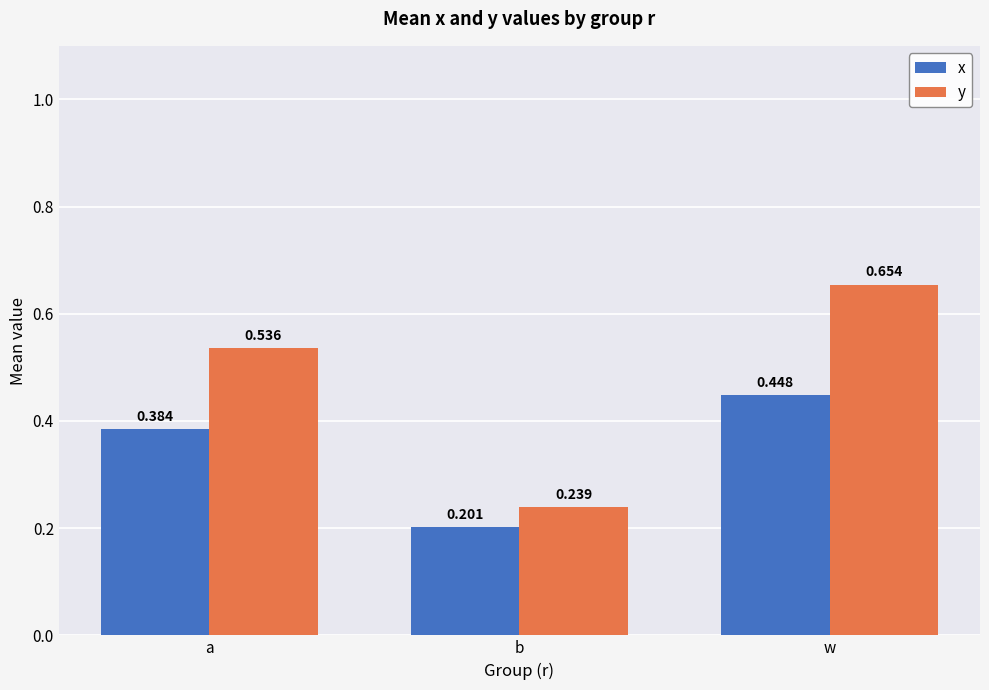

Which category has the lowest value in the y series?

b